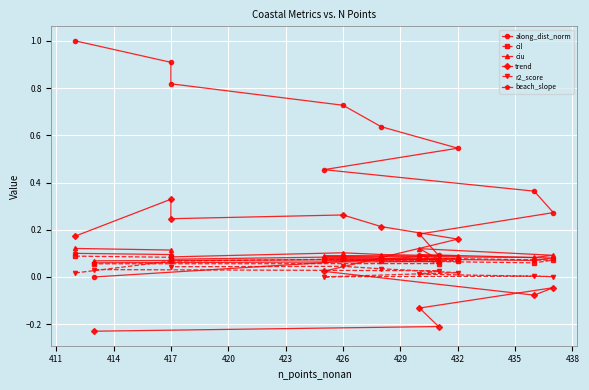

True or false: r2_score and trend cross at least once.

True